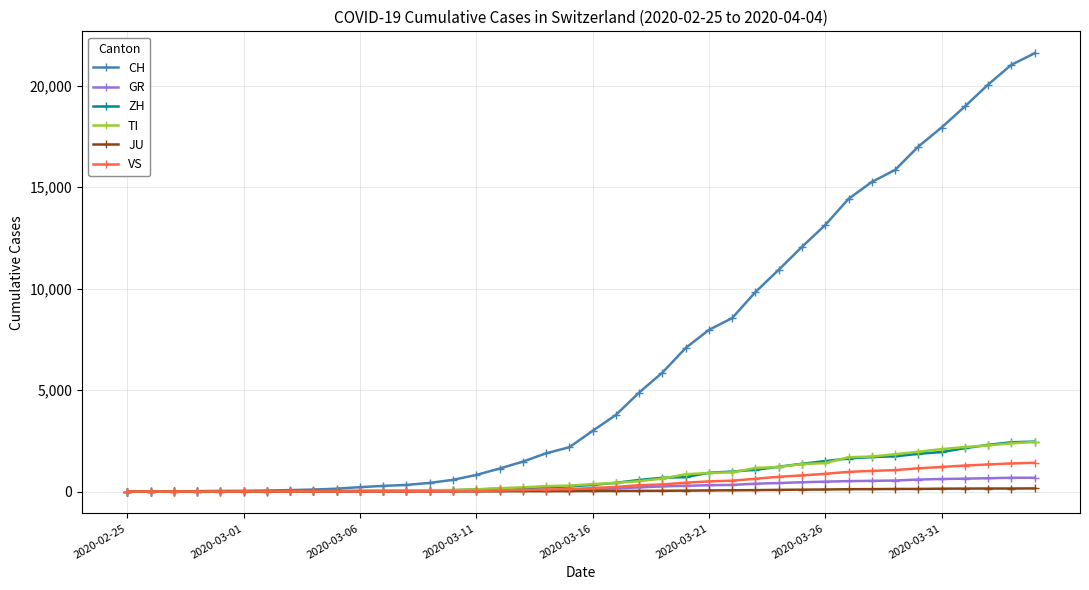

What is the greatest value displayed?

21605